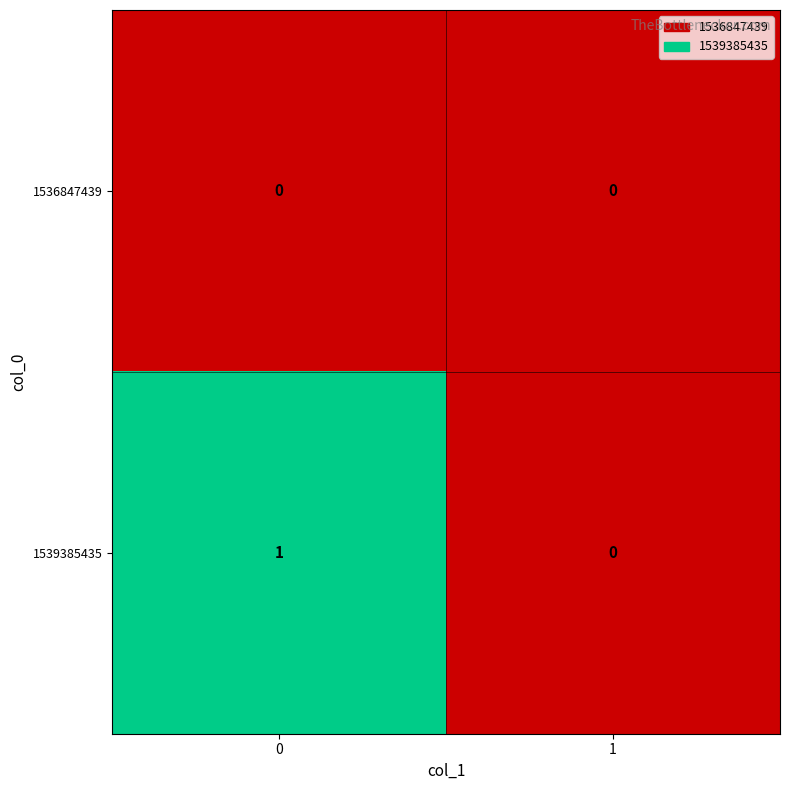

Reading left to right, transcribe all the data shown in this chart.

1536847439: 0=0	1=0
1539385435: 0=1	1=0